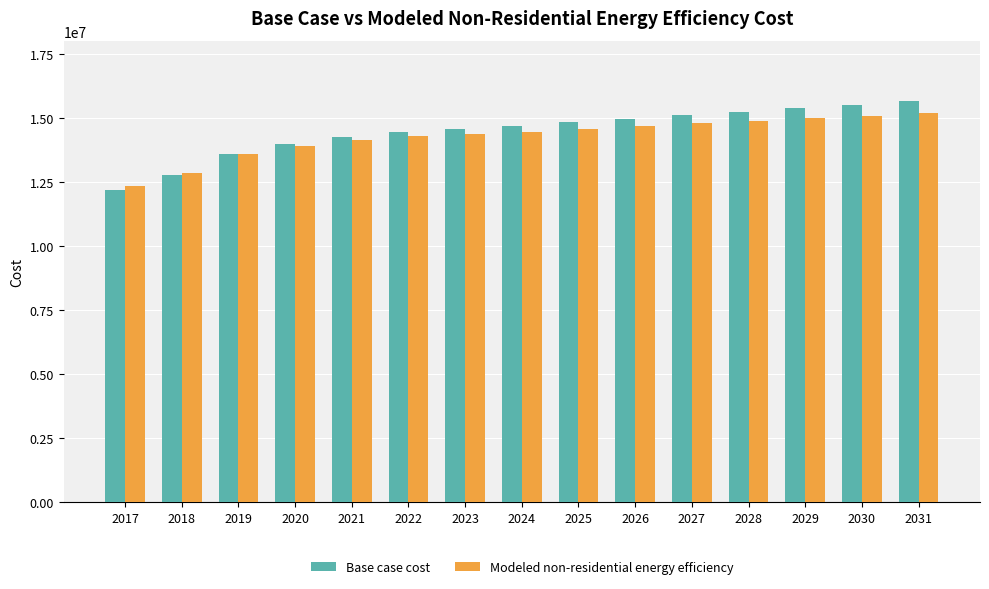

What is the spread (max minus min) of values at 2017?

177345.9